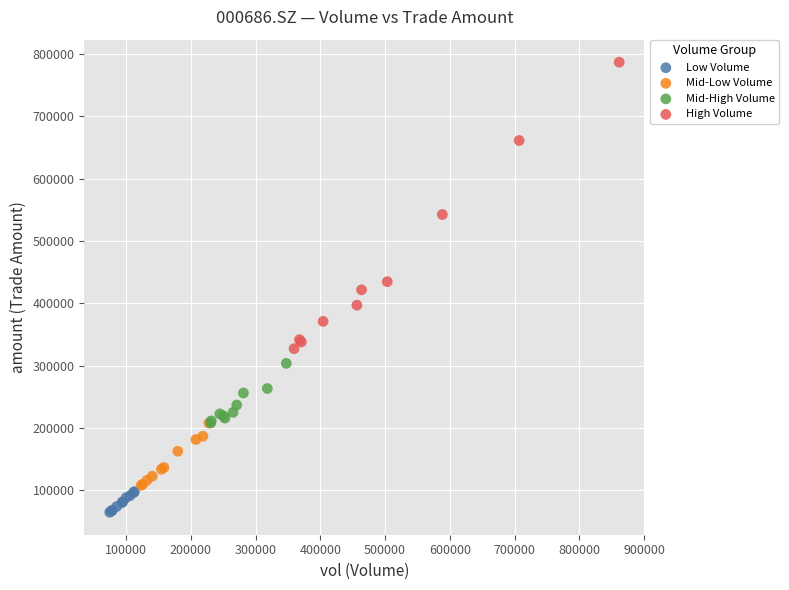

What are all the series names shown in the legend?

Low Volume, Mid-Low Volume, Mid-High Volume, High Volume